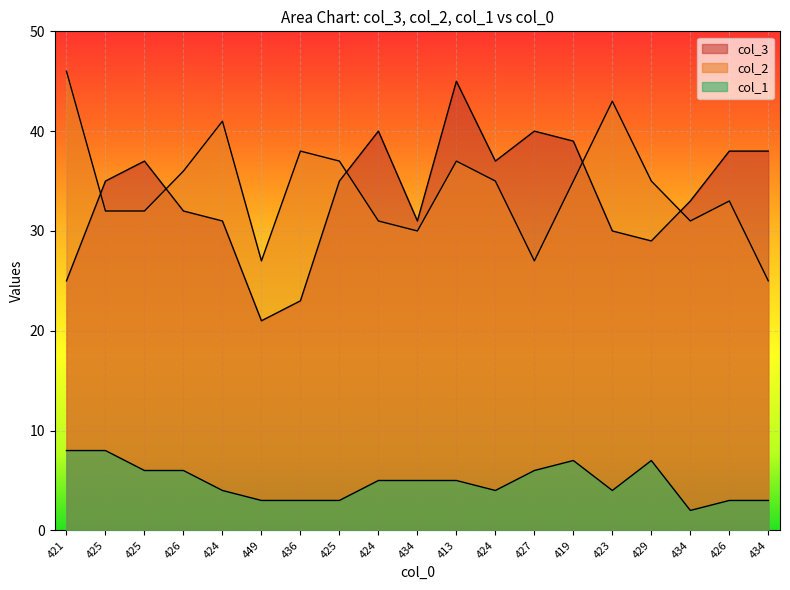

True or false: col_1 and col_2 cross at least once.

False